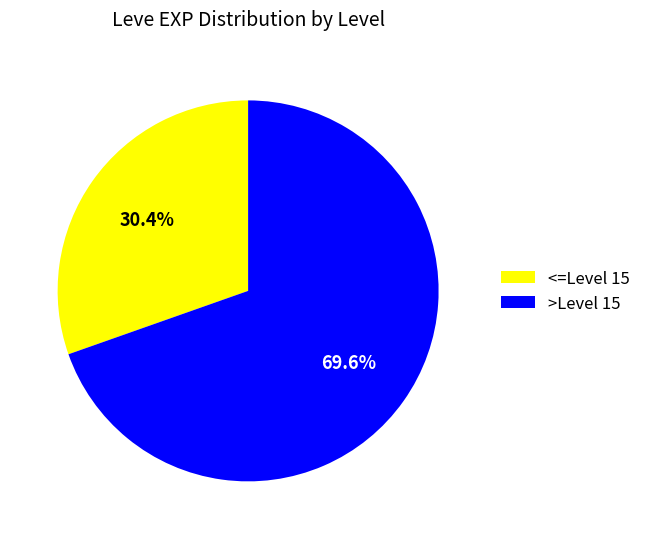

Is there a majority slice in this chart?

Yes